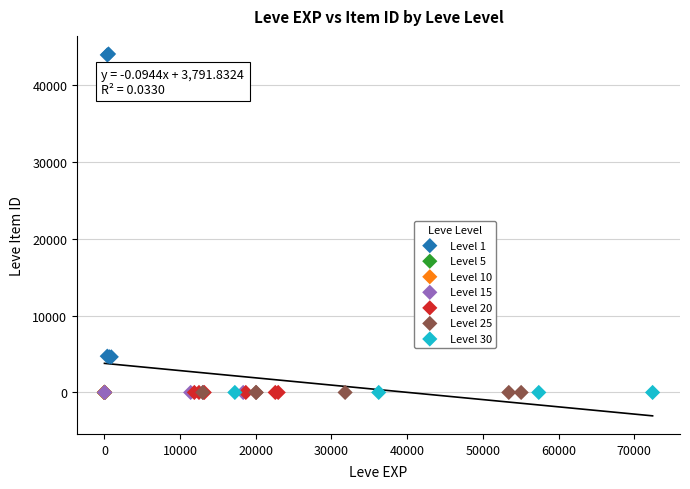

What are all the series names shown in the legend?

Level 1, Level 5, Level 10, Level 15, Level 20, Level 25, Level 30